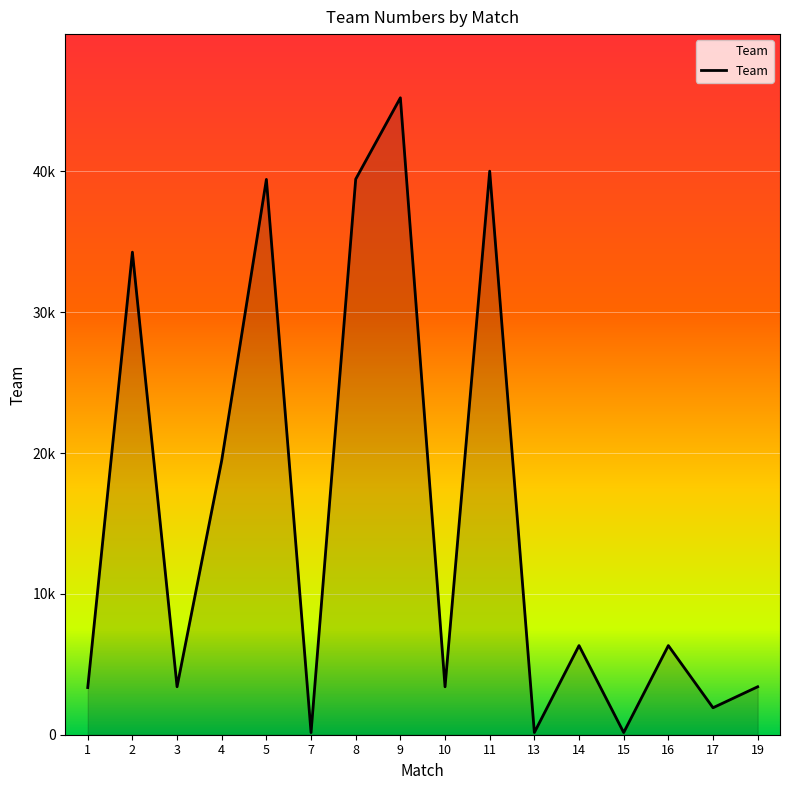

Does the chart display data point markers on the line(s)?

No